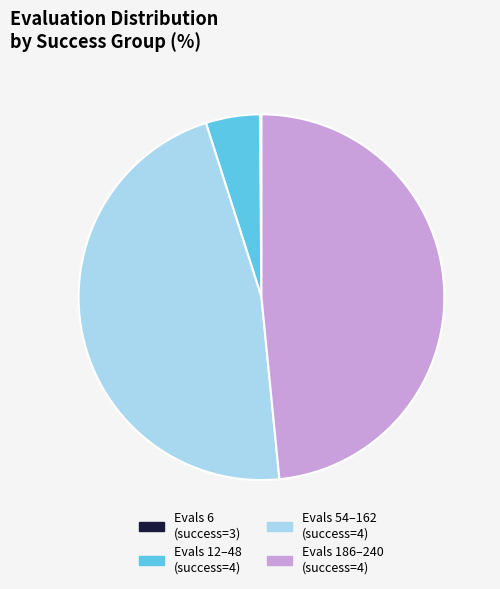

Does any single category account for the majority?

No